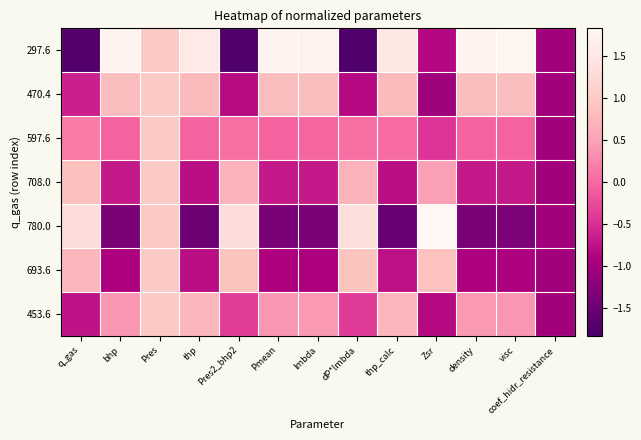

At how many categories does at least one series exceed 0?

12